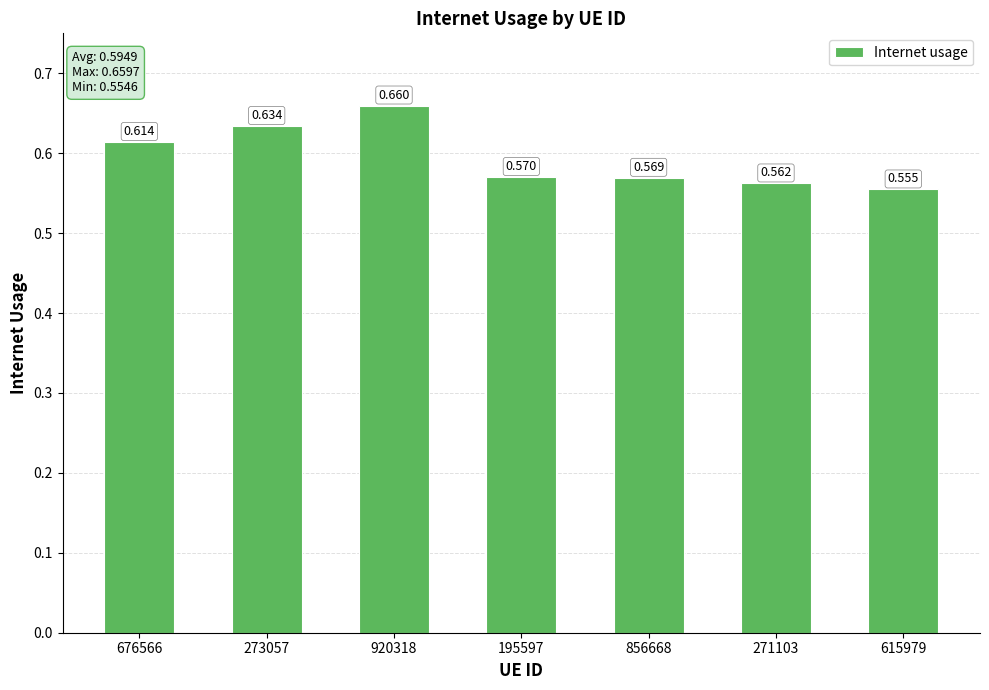

Which category has the lowest value across all series?

615979